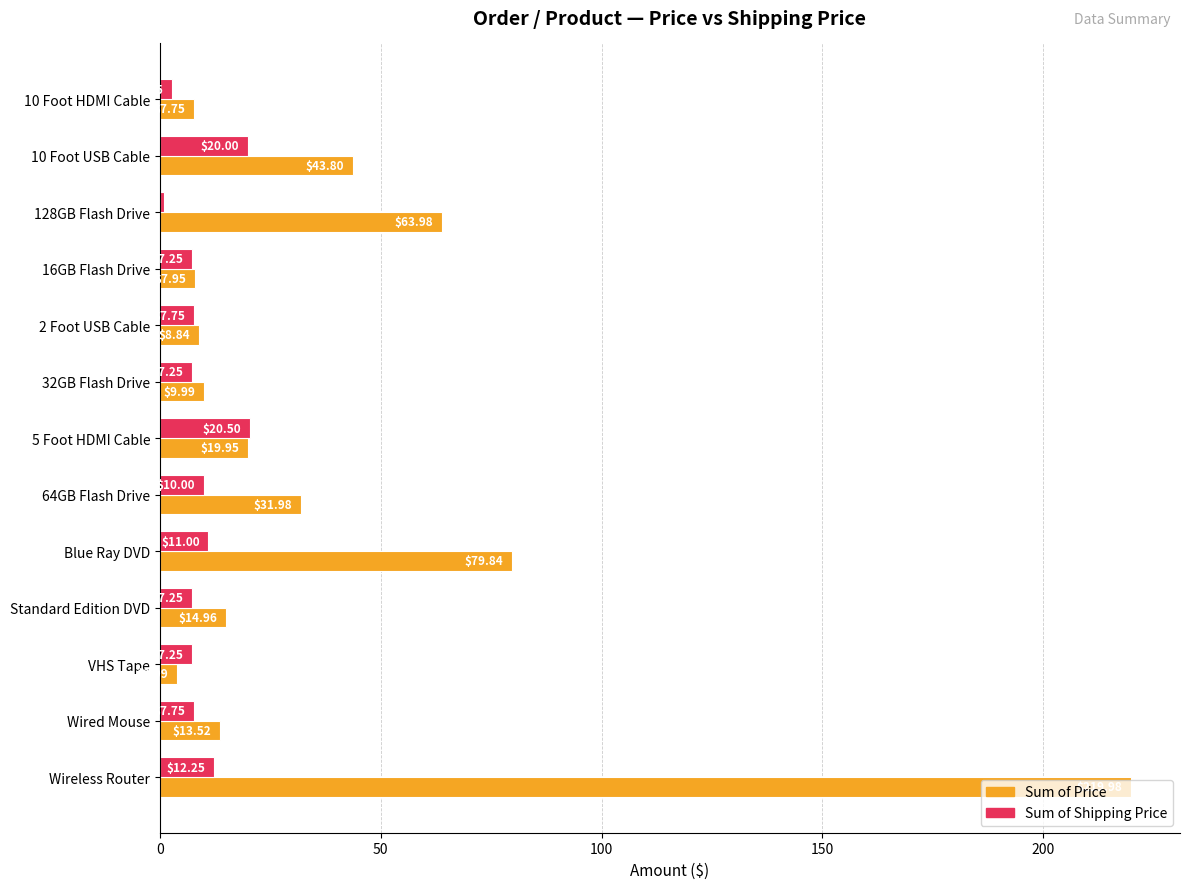

Where is Sum of Price nearest to the value 111?

Blue Ray DVD